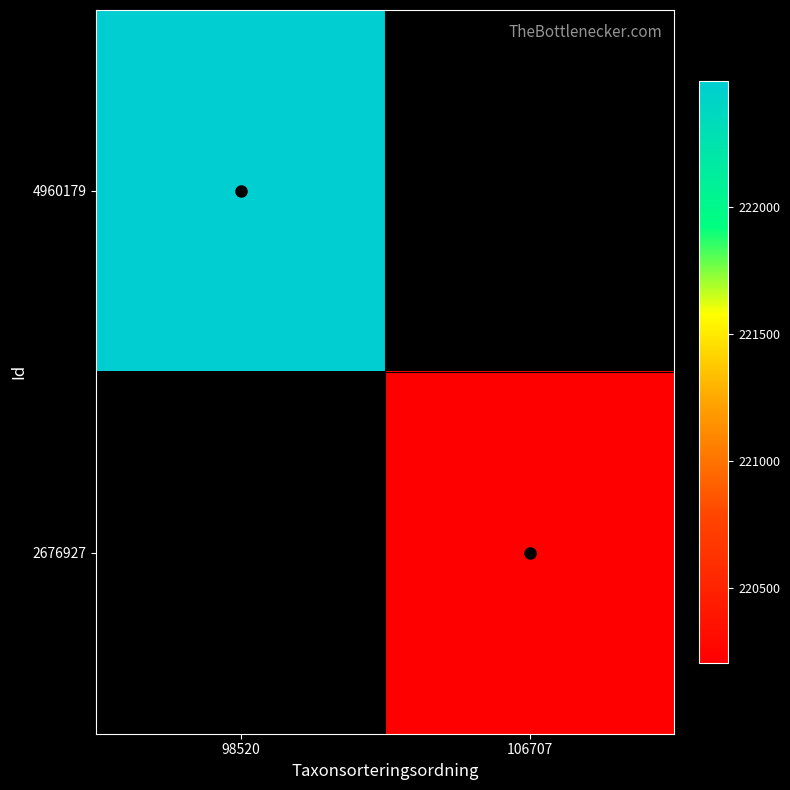

How many values in 2676927 are above zero?

1